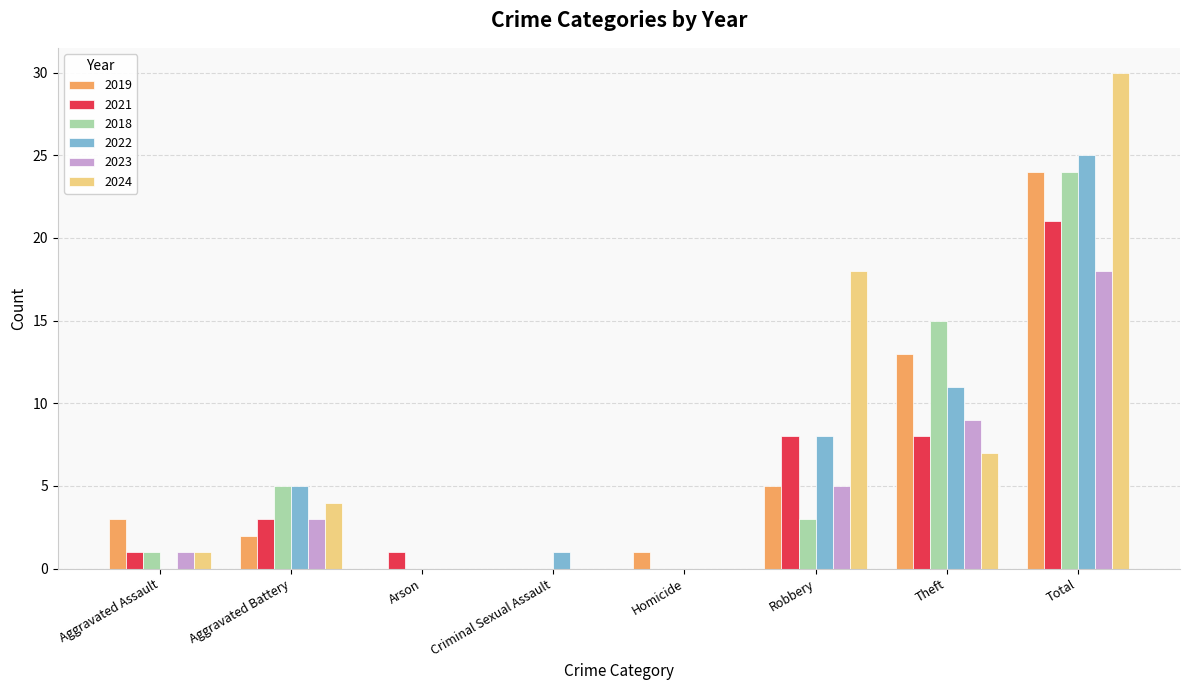

Is it true that 2024 equals 1 at Aggravated Assault?

True